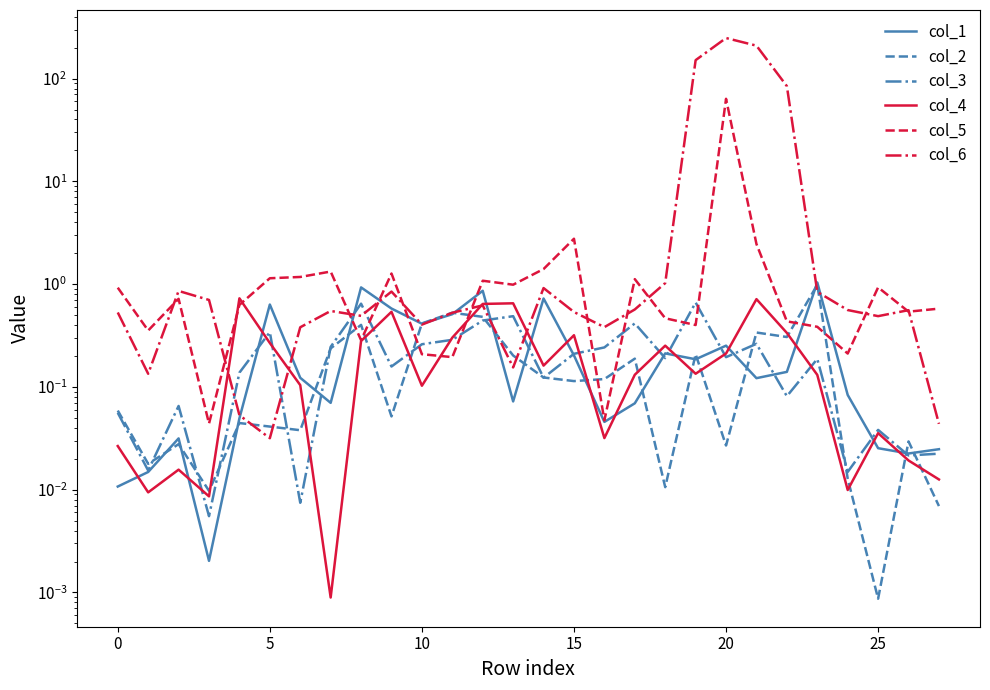

True or false: col_6 has a value of 269.8 at 19.

False